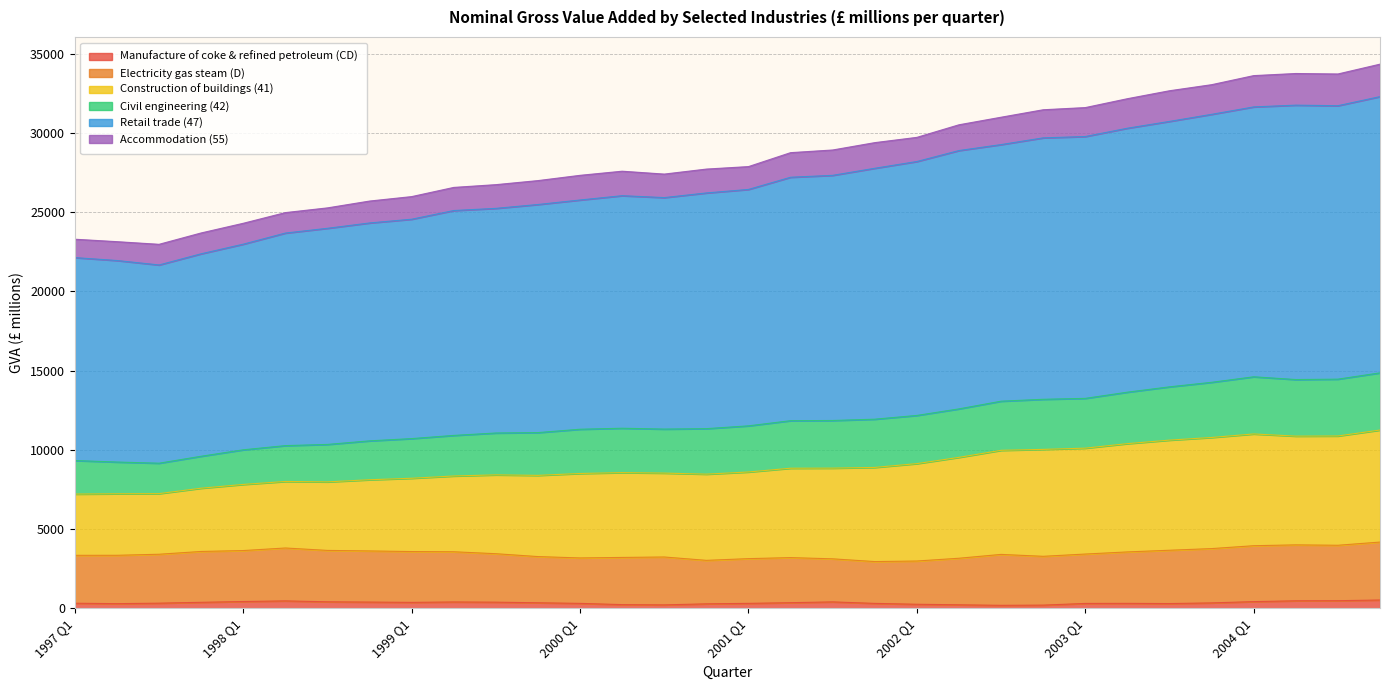

What position from the right is 2004 Q3?

2